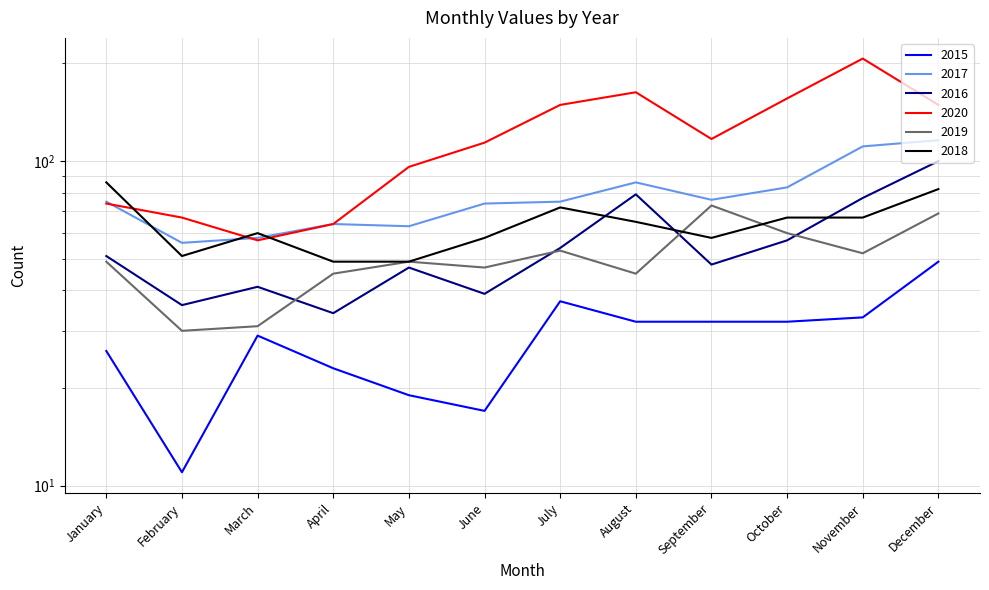

How many lines are shown in the chart?

6